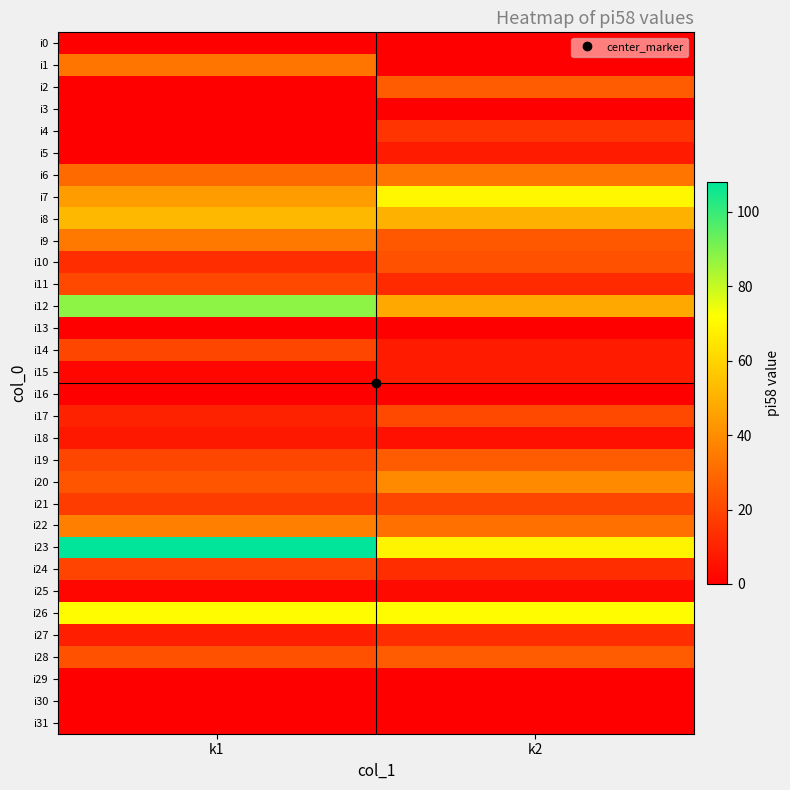

What is the total value across all series at k1?

683